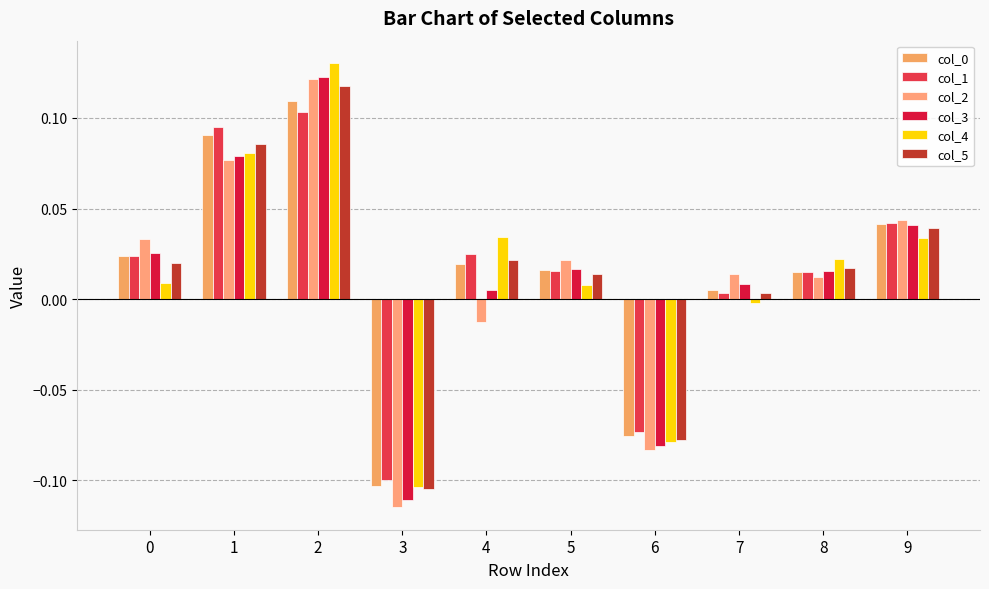

Which series has the largest range (max minus min)?

col_2